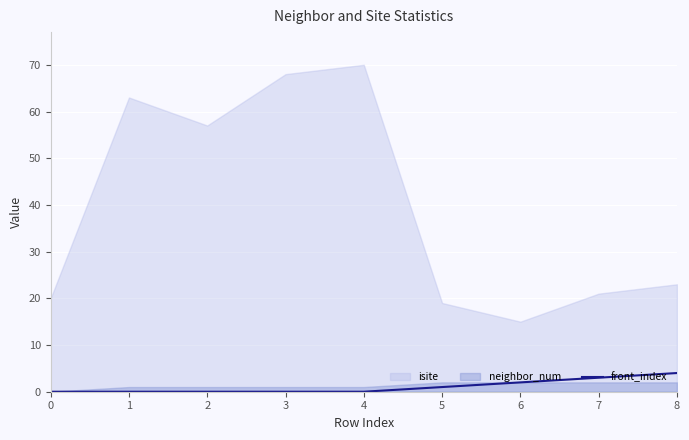

Which has a higher value, 6 or 3?

6